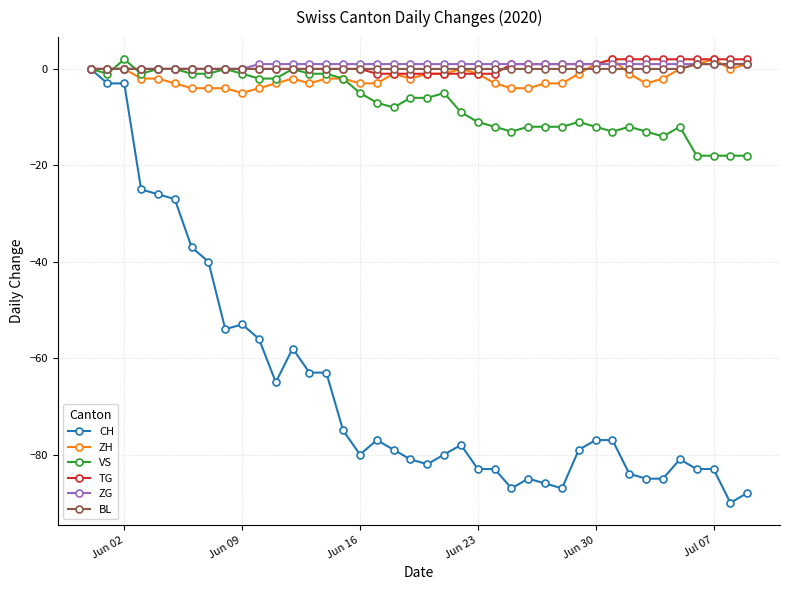

How many lines are shown in the chart?

6